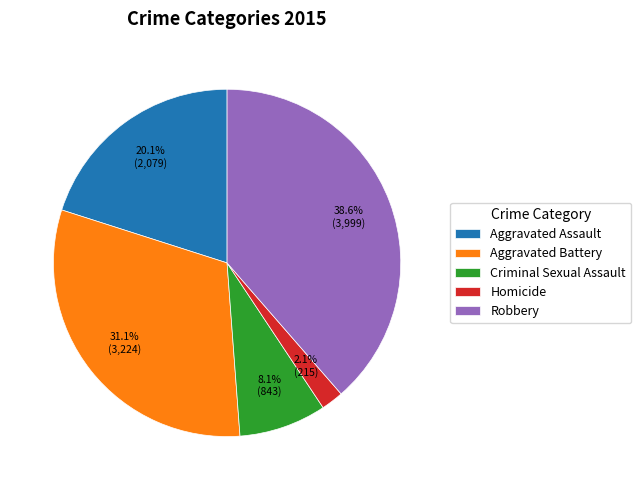

Approximately how many times larger is the value at Homicide compared to Robbery?

0.1